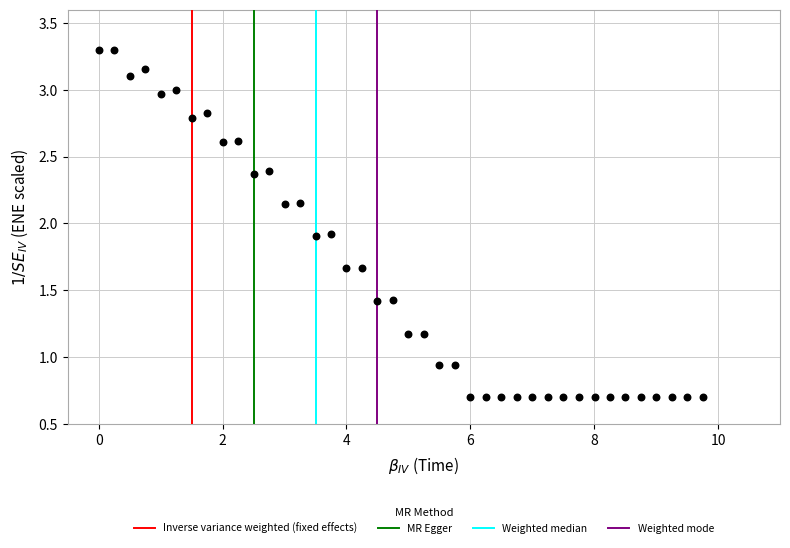

What is the range of Y values (max minus min)?

2.6